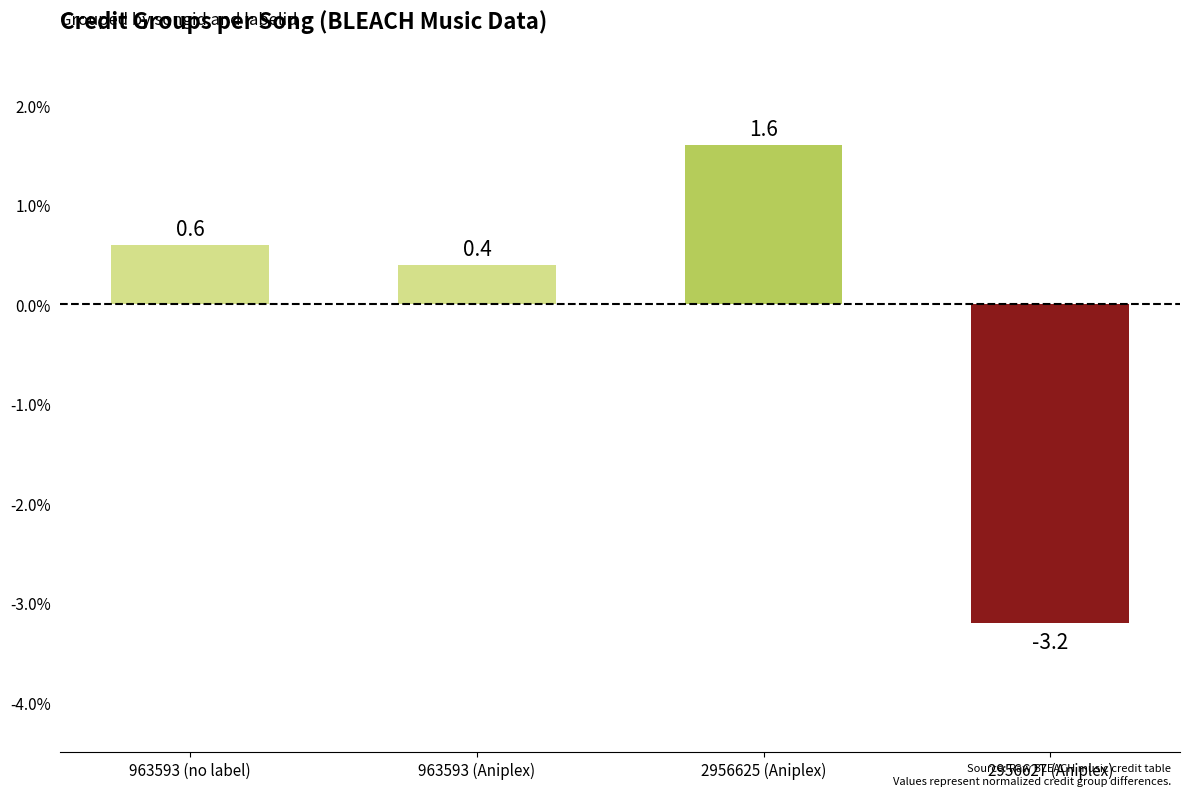

Does the chart contain any negative values?

Yes